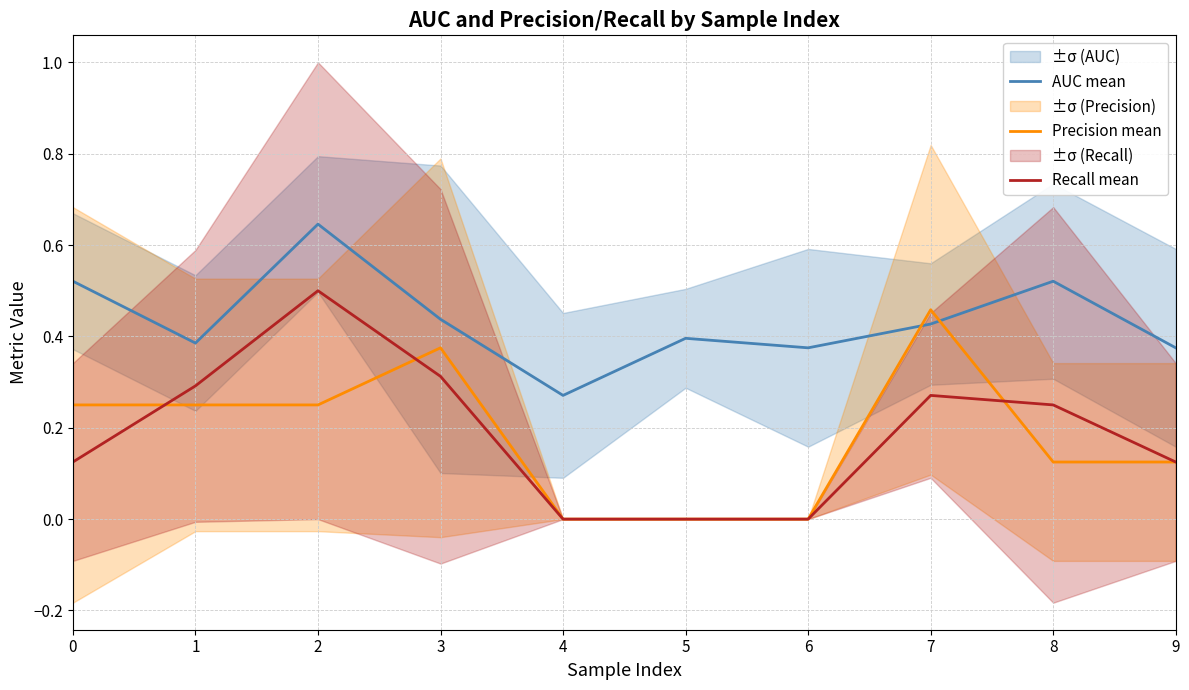

What are all the series names shown in the legend?

AUC mean, Precision mean, Recall mean